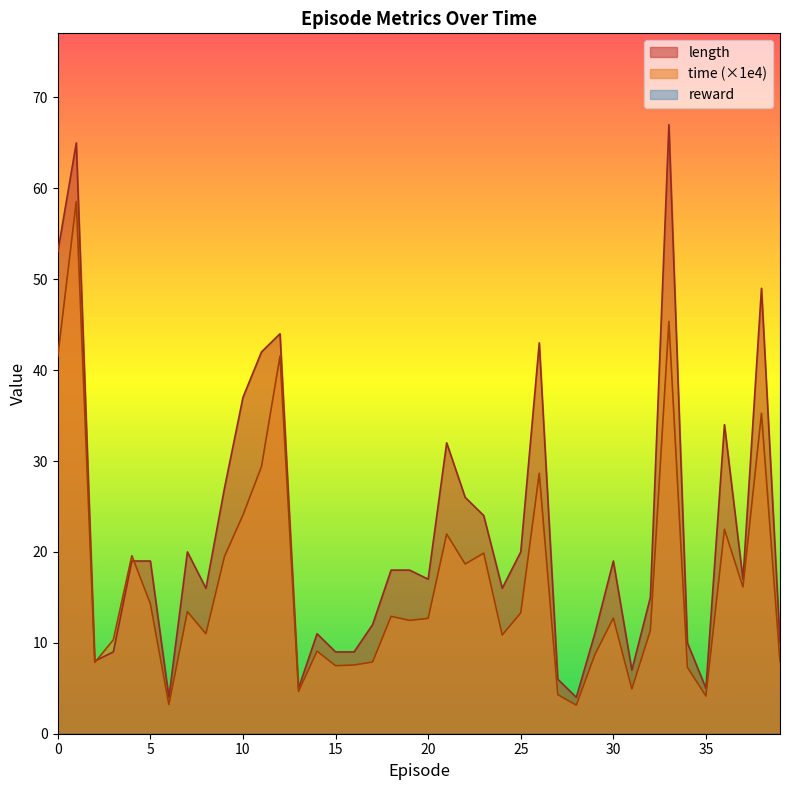

At how many categories does at least one series exceed 48?

4